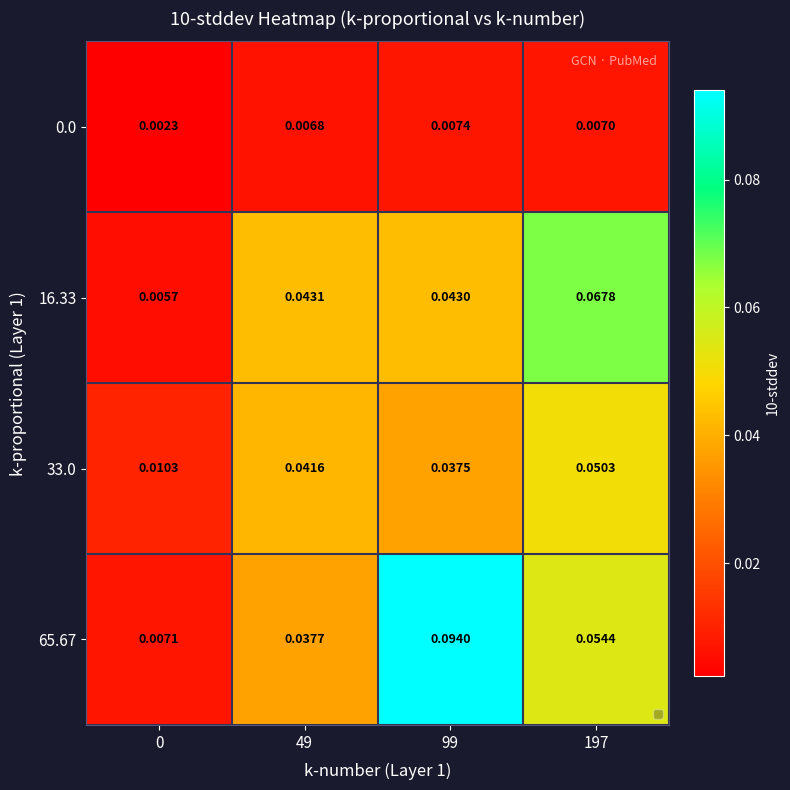

Is the value of 0.0 at 49 greater than the value of 65.67 at 49?

No